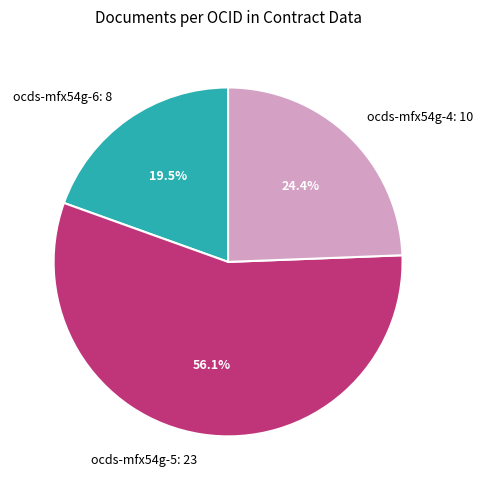

Does any single category account for the majority?

Yes